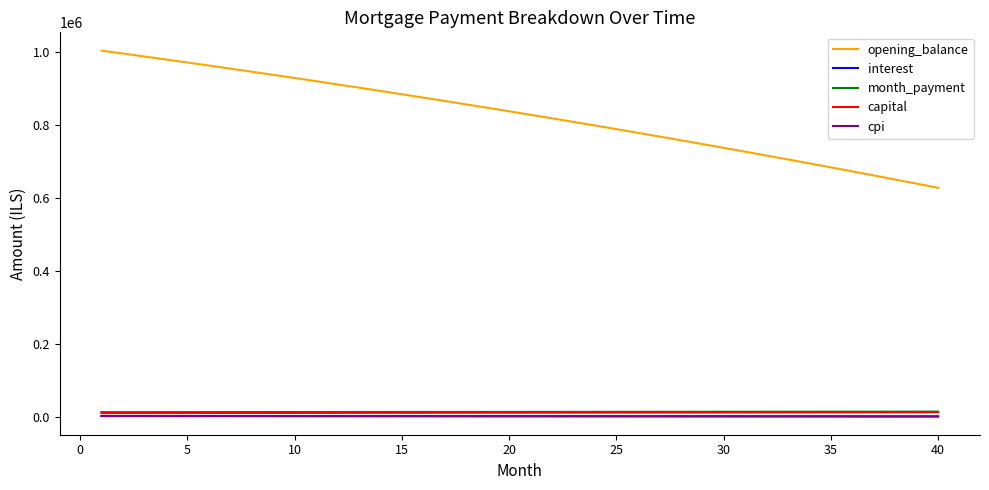

Which series has the largest total across all categories?

opening_balance